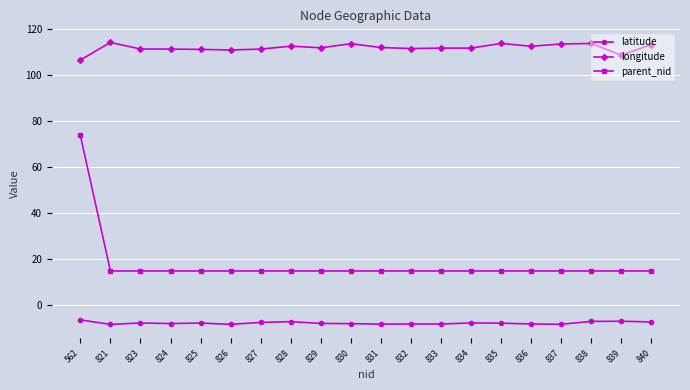

Which series has the widest spread of values?

parent_nid